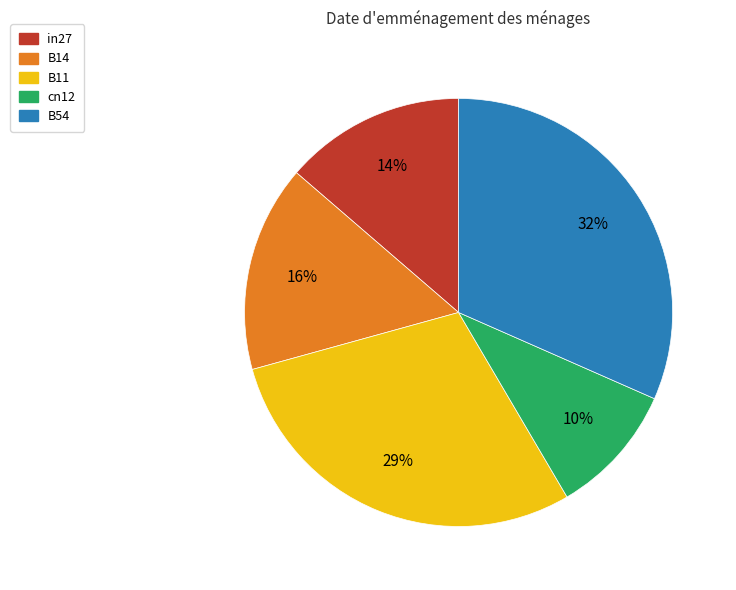

Combined, do B11 and B14 account for over 50%?

No